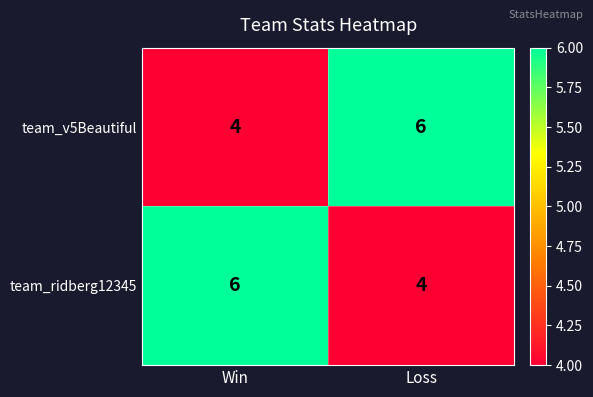

What is the total value across all series at Loss?

10